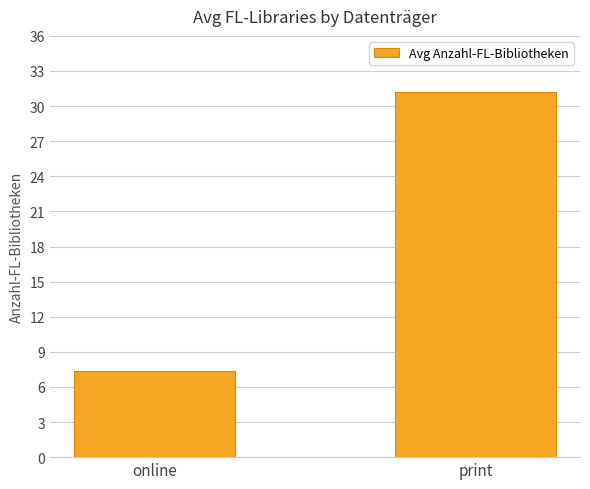

What is the label of the 2nd bar from the left?

print